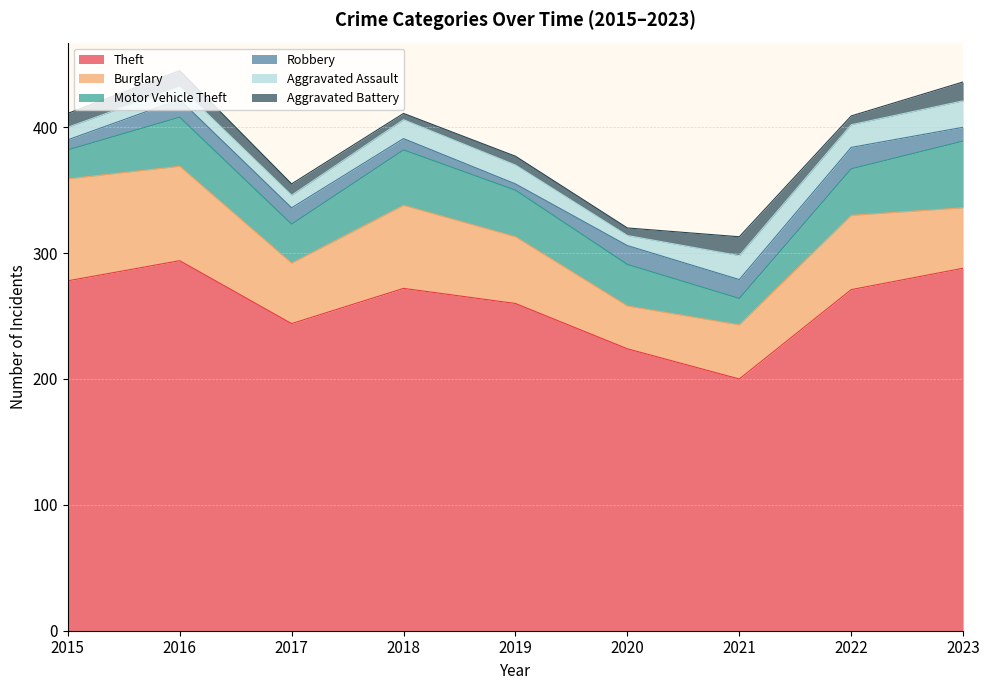

True or false: Motor Vehicle Theft and Burglary intersect in this chart.

True